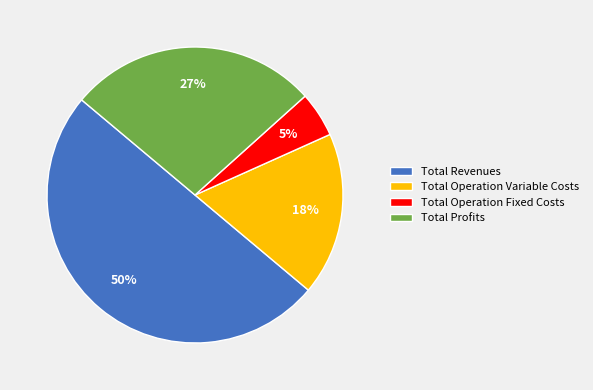

Which slice is the largest?

Total Revenues